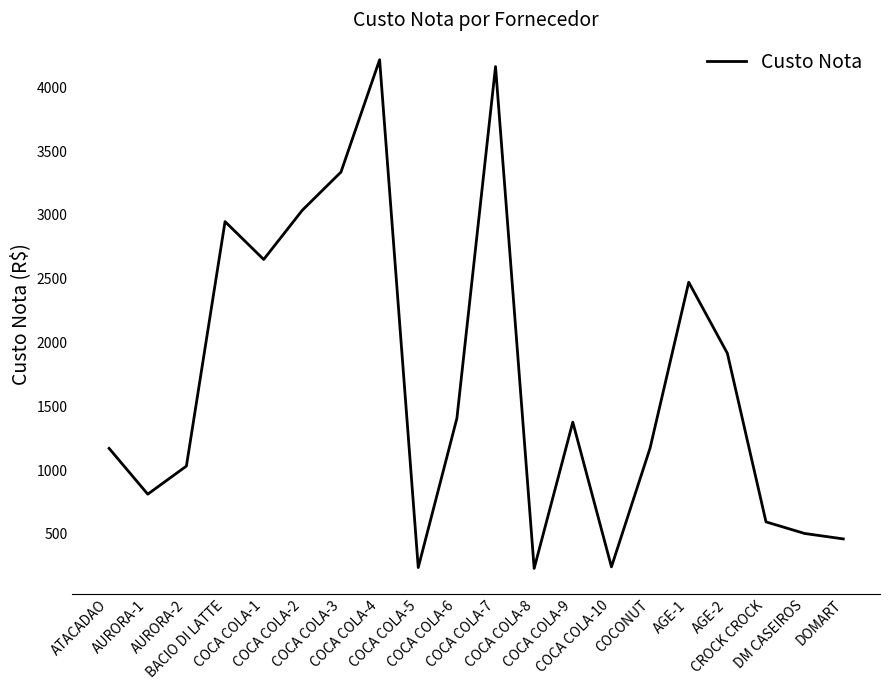

What is the difference between the maximum and minimum values?

3987.2